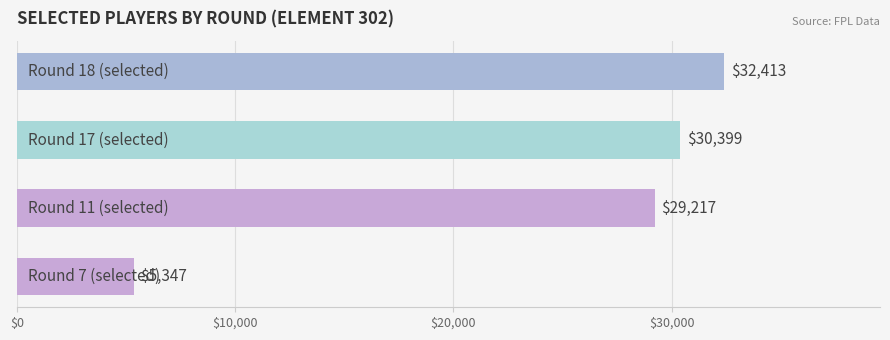

Are the bars grouped side by side (vs. stacked)?

No